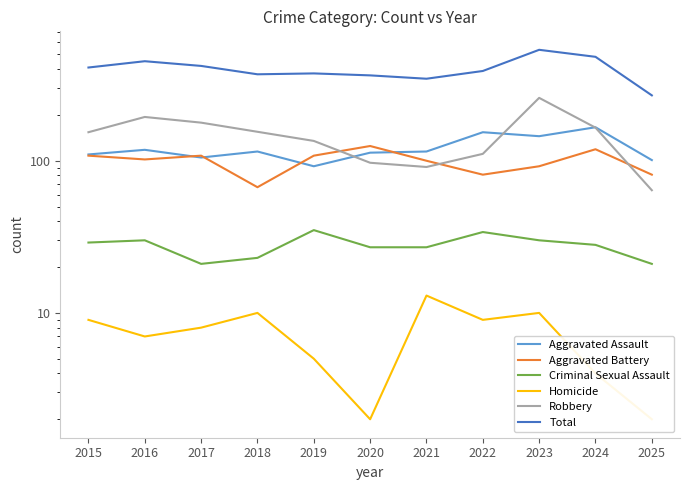

Between which two adjacent categories do Robbery and Aggravated Battery first intersect?

2019 and 2020